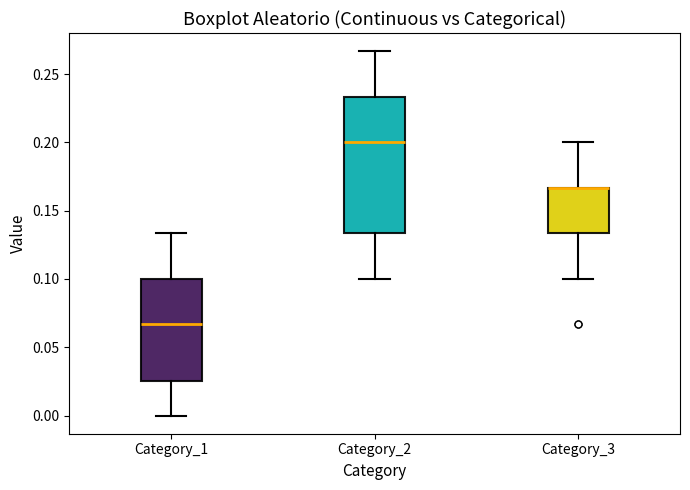

Reading left to right, read every box against the y-axis: the position of its median line, the range the box covers, and the ends of its whiskers. The values are not printed on the chart, so give them approximately, as read against the axis.

Category_1: median 0.065, box 0.025 to 0.100, whiskers 0.000 to 0.135
Category_2: median 0.200, box 0.135 to 0.235, whiskers 0.100 to 0.265
Category_3: median 0.165 (drawn on the box's upper edge), box 0.135 to 0.165, whiskers 0.100 to 0.200